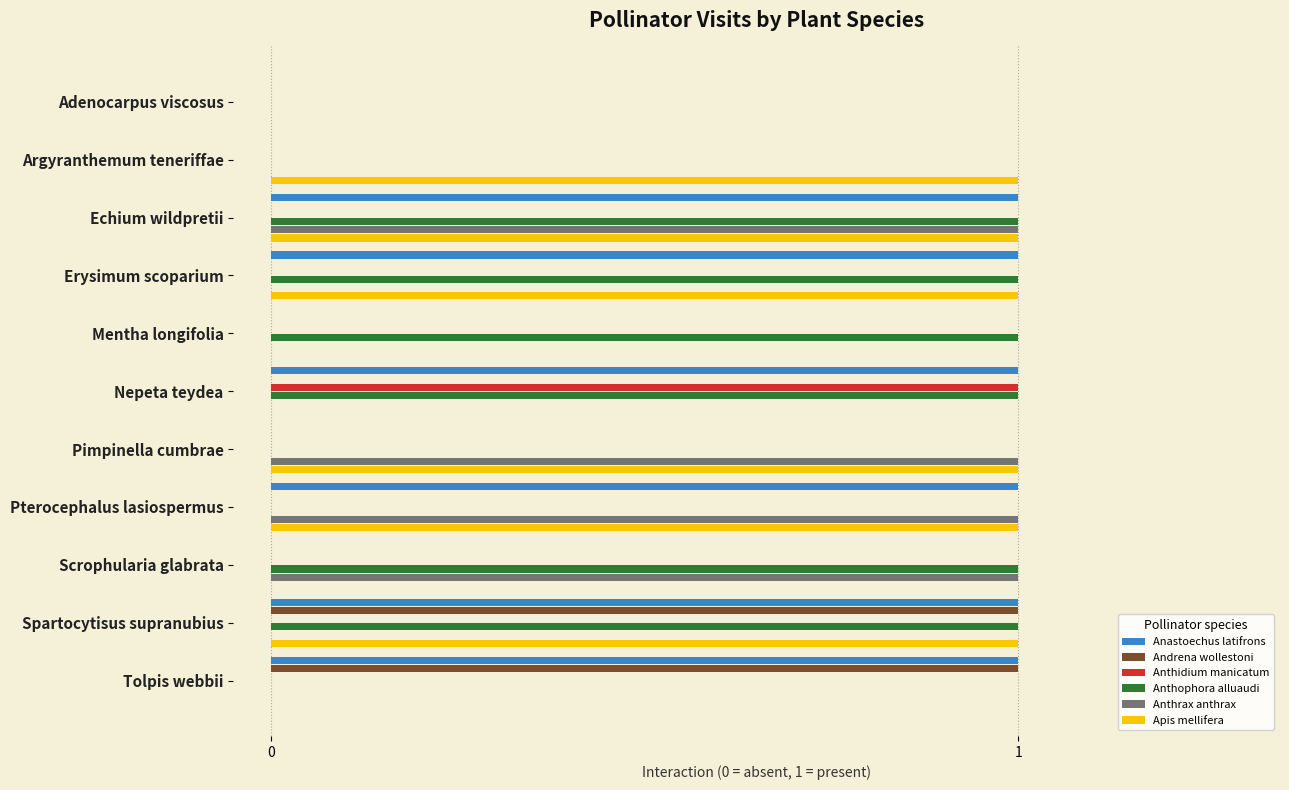

What is the total value across all series at Erysimum scoparium?

3